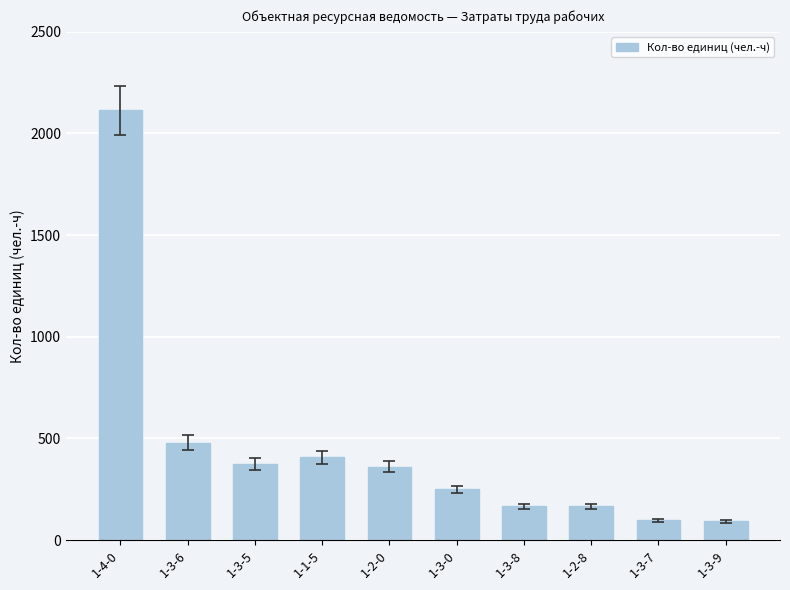

What is the difference between the values at 1-3-6 and 1-3-9?

386.3